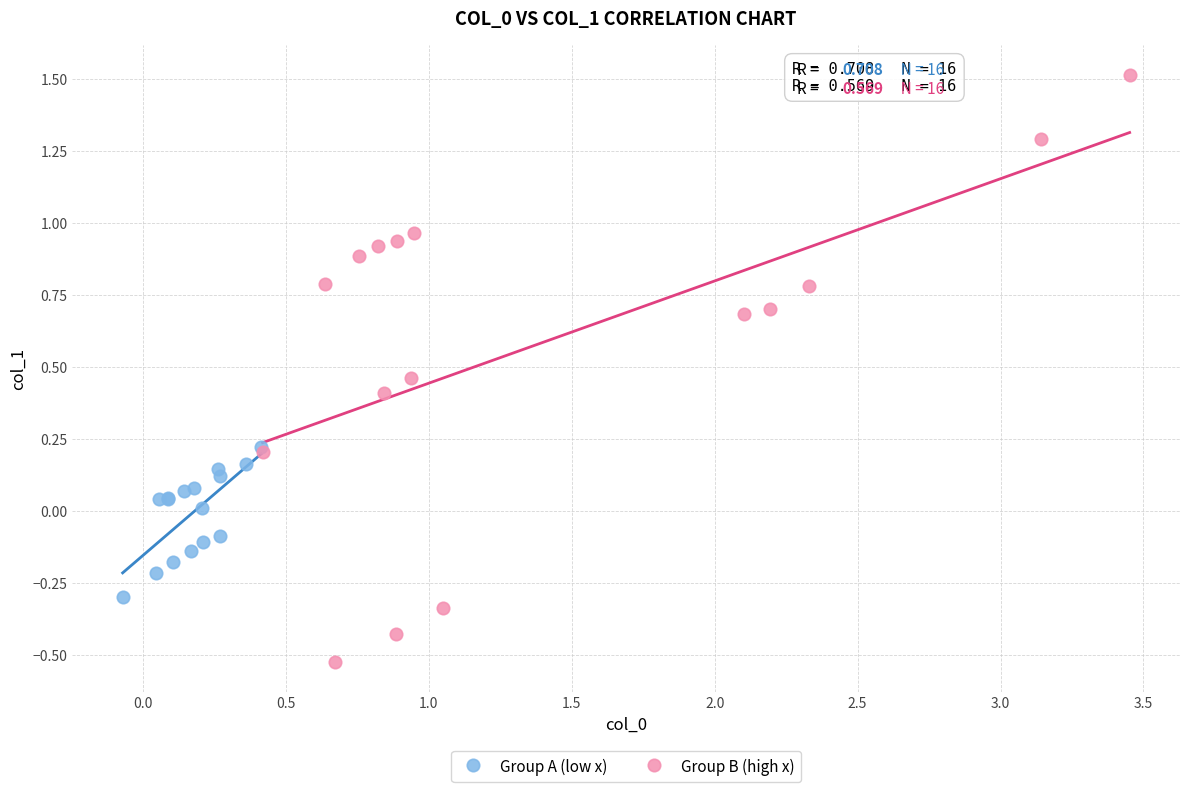

Which series reaches the maximum Y coordinate?

Group B (high x)